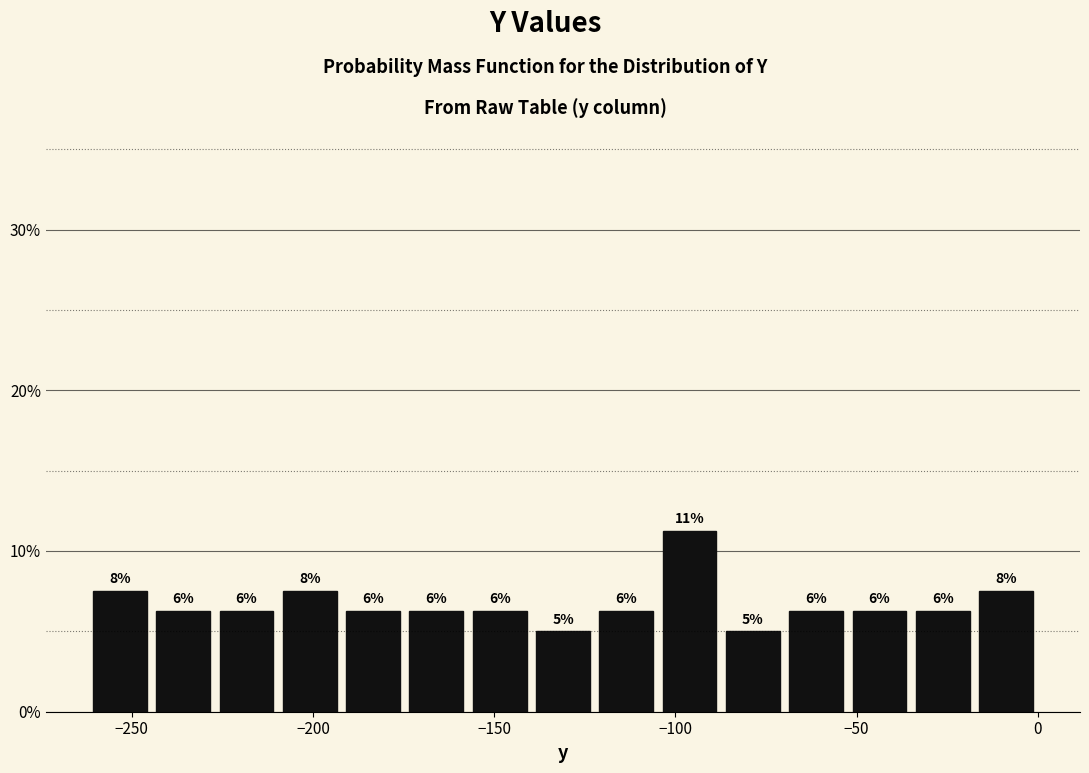

Read against the x-axis, roughly where is the centre of the tallest bar?

-95